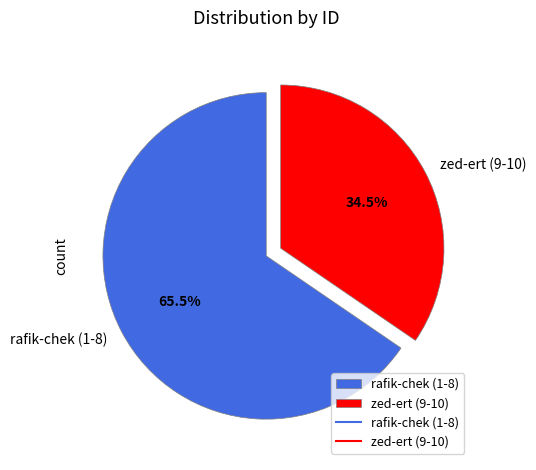

What percentage is NOT represented by zed-ert (9-10)?

65.5%